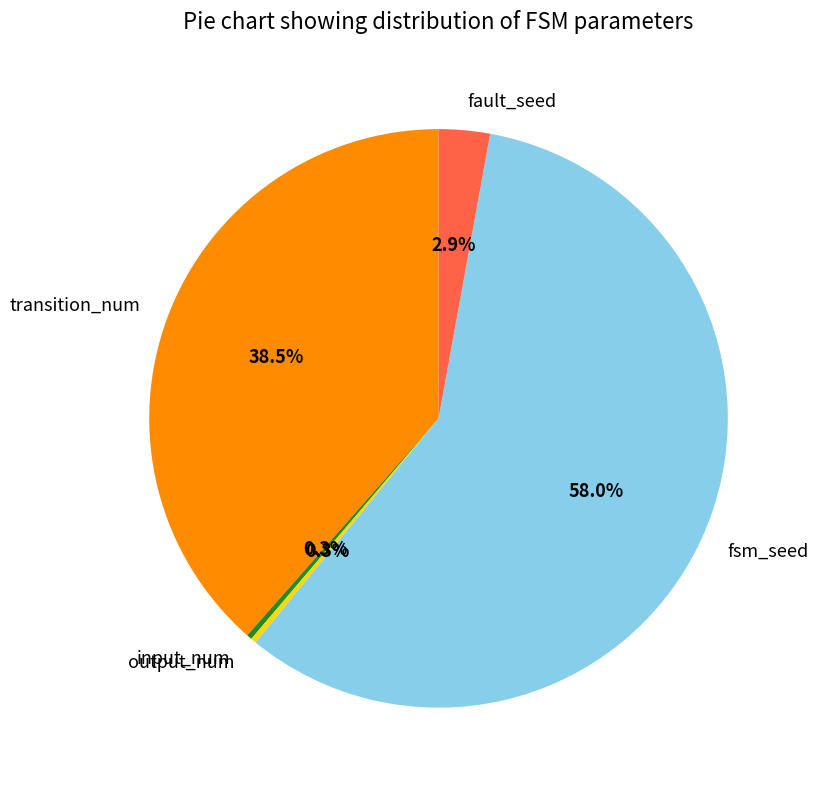

What is the majority slice?

fsm_seed